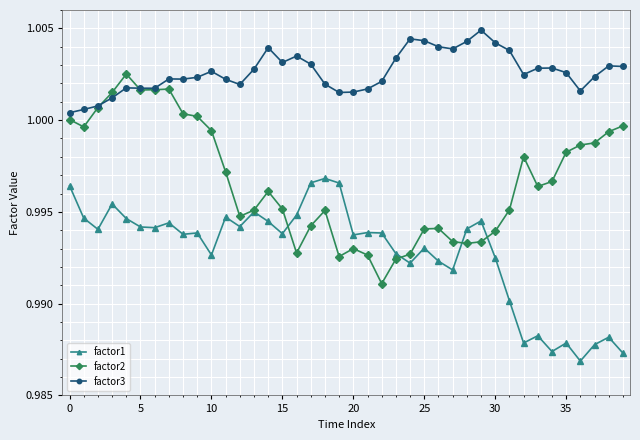

True or false: factor1 has more than 2 interior local peaks.

True